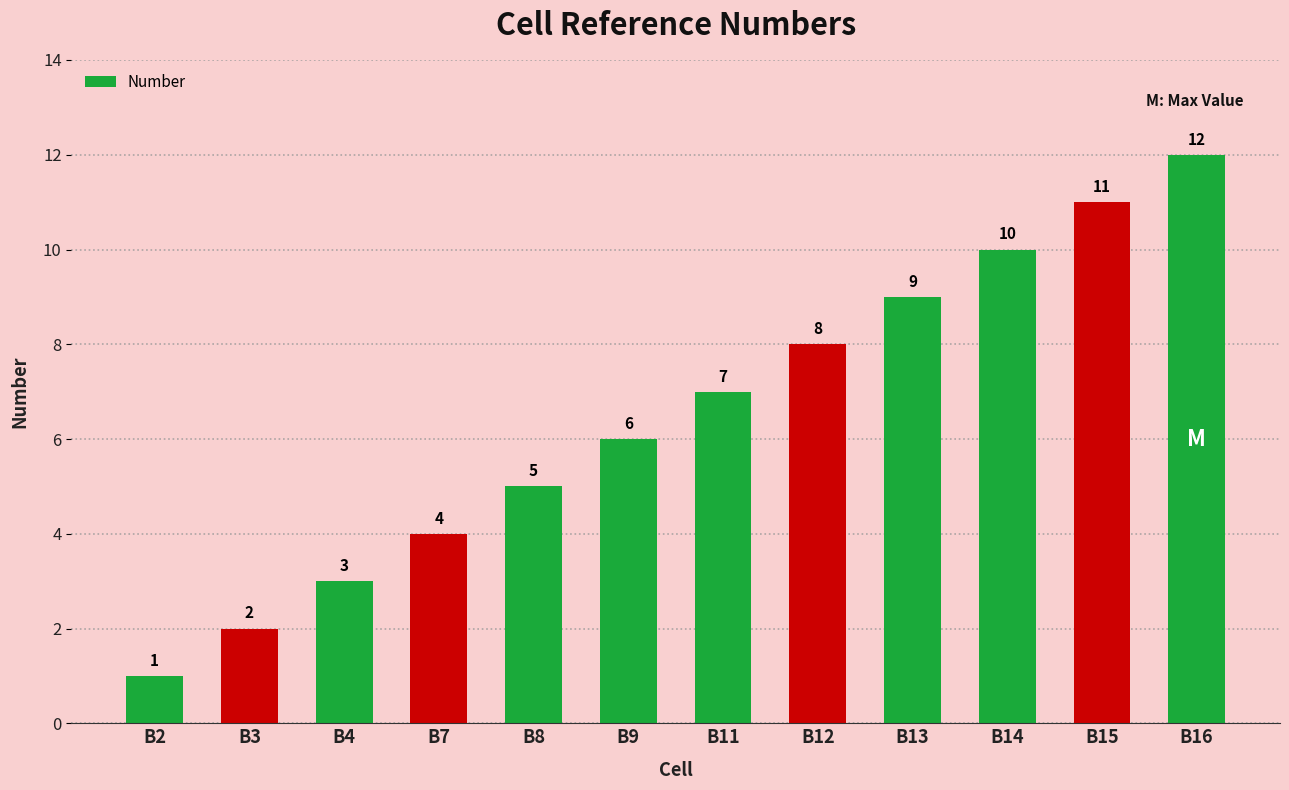

What is the difference between the maximum and second lowest values?

10